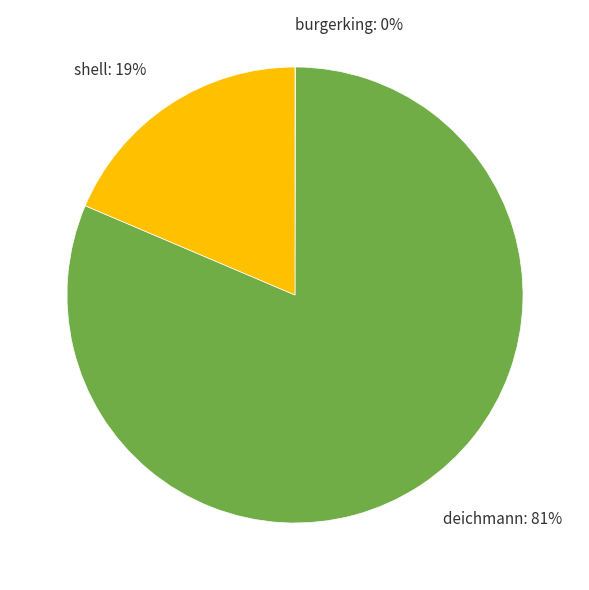

Which has a higher value, shell: 19% or deichmann: 81%?

deichmann: 81%